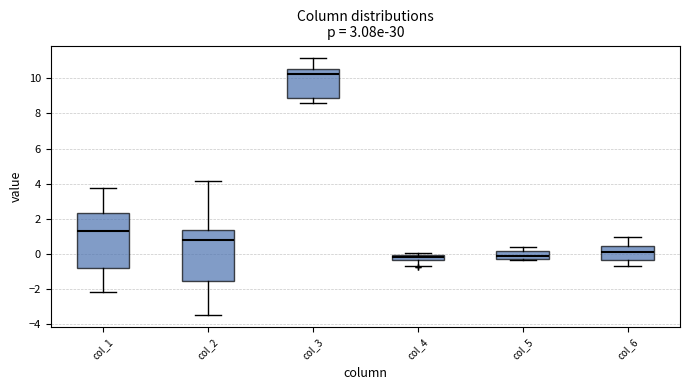

Which box's median line is the highest?

col_3